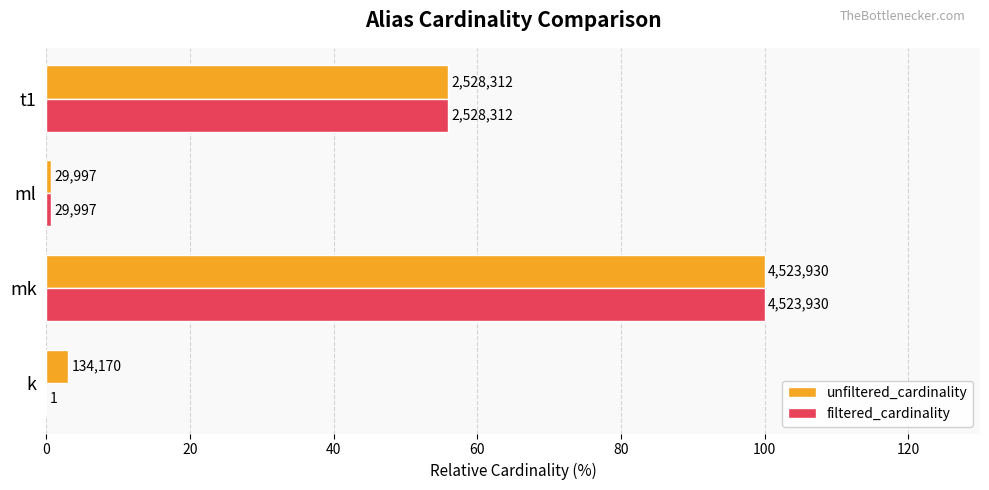

At how many categories does at least one series exceed 2?

3